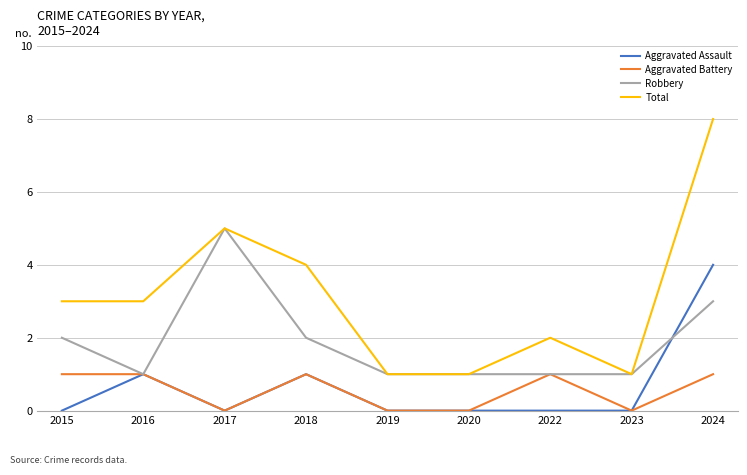

True or false: Total and Aggravated Assault cross at least once.

False